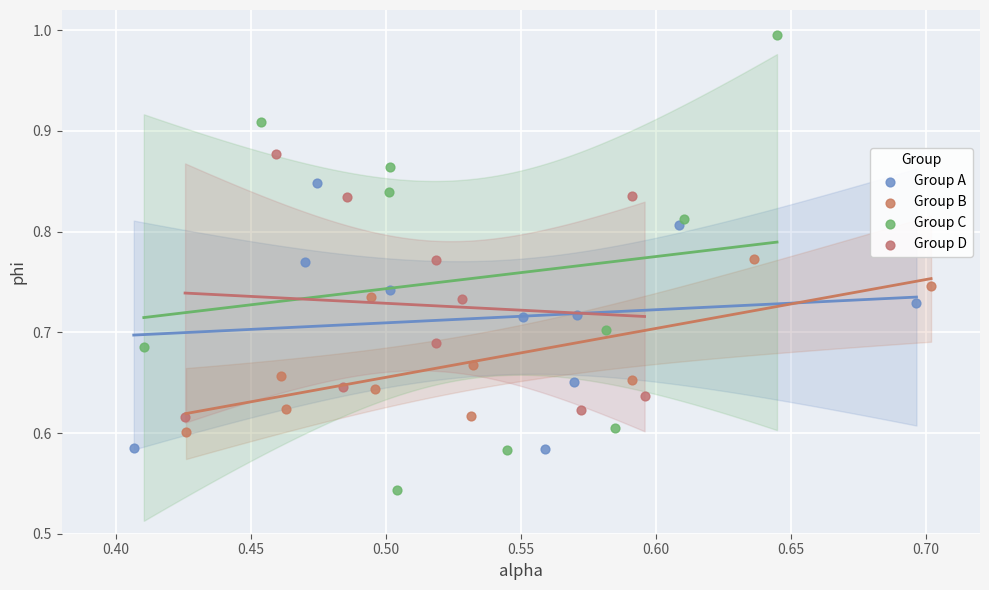

Which series reaches the minimum Y coordinate?

Group C